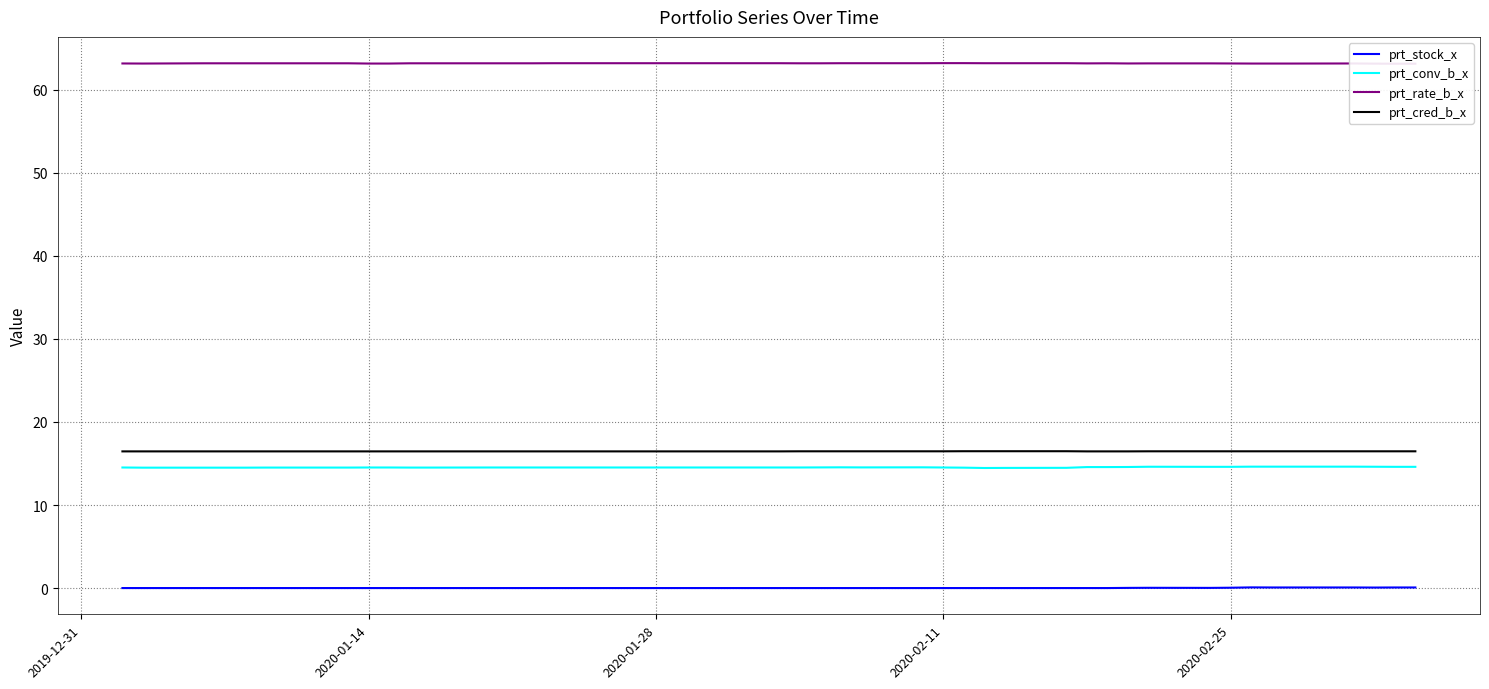

Reading left to right, extract all data points from this chart.

prt_stock_x: 0.0	0.0	0.0	0.0	0.0	0.0	0.0	0.0	0.0	0.0	0.0	0.0	0.0	0.0	0.0	0.0	0.0	0.0	0.0	0.0	0.0	0.0	0.0	0.0	0.0	0.0	0.0	0.0	0.0	0.0	0.0	0.0	0.0	0.1	0.1	0.1	0.1	0.1	0.1	0.1
prt_conv_b_x: 14.5	14.5	14.5	14.5	14.5	14.5	14.5	14.5	14.5	14.5	14.5	14.5	14.5	14.5	14.5	14.5	14.5	14.5	14.5	14.5	14.5	14.5	14.5	14.5	14.5	14.5	14.5	14.6	14.6	14.6	14.6	14.6	14.6	14.6	14.6	14.6	14.6	14.6	14.6	14.6
prt_rate_b_x: 63.2	63.2	63.2	63.2	63.2	63.2	63.2	63.2	63.2	63.2	63.2	63.2	63.2	63.2	63.2	63.2	63.2	63.2	63.2	63.2	63.2	63.2	63.2	63.2	63.2	63.2	63.2	63.2	63.2	63.2	63.2	63.2	63.2	63.2	63.2	63.2	63.2	63.2	63.1	63.1
prt_cred_b_x: 16.5	16.5	16.5	16.5	16.5	16.5	16.5	16.5	16.5	16.5	16.5	16.5	16.5	16.5	16.5	16.5	16.5	16.5	16.5	16.5	16.5	16.5	16.5	16.5	16.5	16.5	16.5	16.5	16.5	16.5	16.5	16.5	16.5	16.5	16.5	16.5	16.5	16.5	16.5	16.5